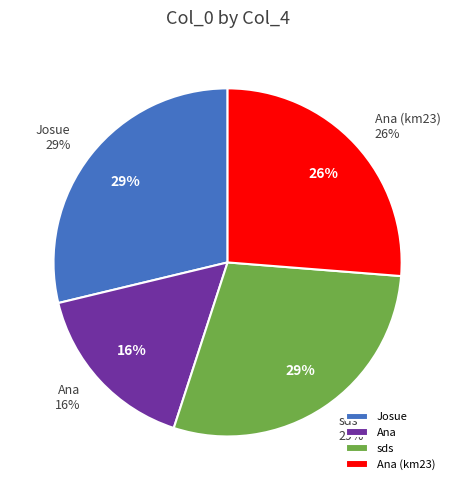

How many slices are in this pie chart?

4